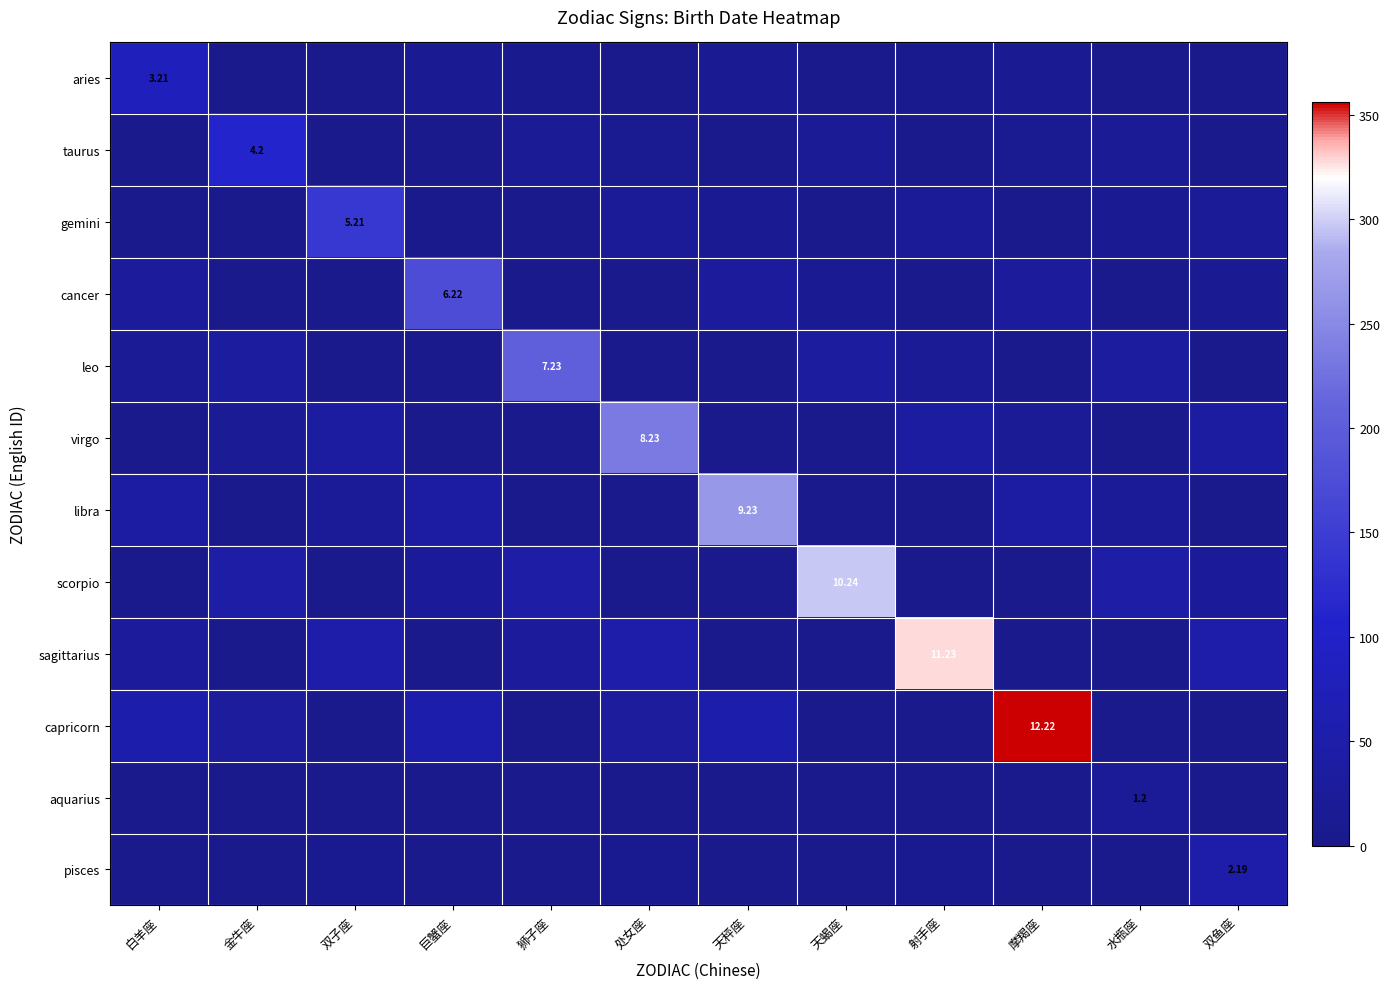

How many data points in capricorn are above 28?

6